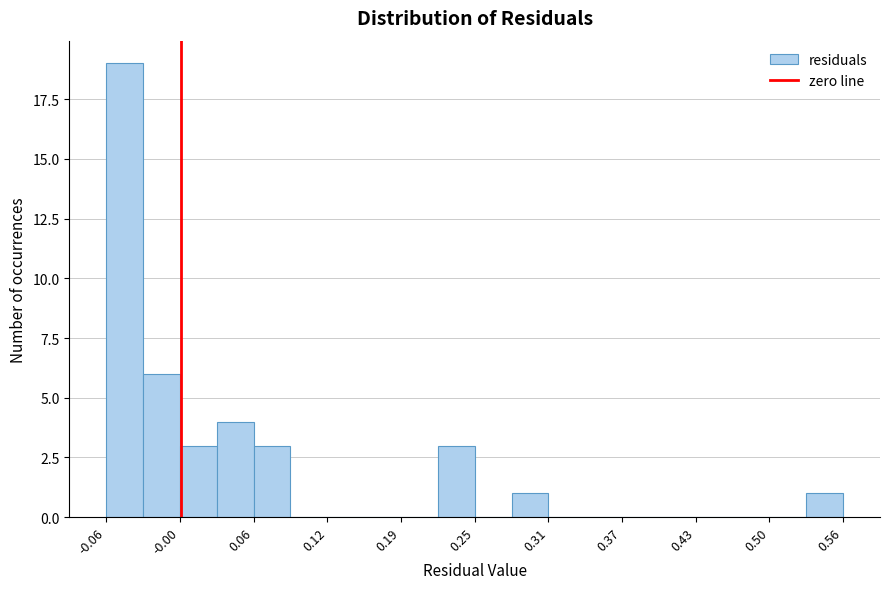

Read against the x-axis, roughly where is the centre of the tallest bar?

-0.05